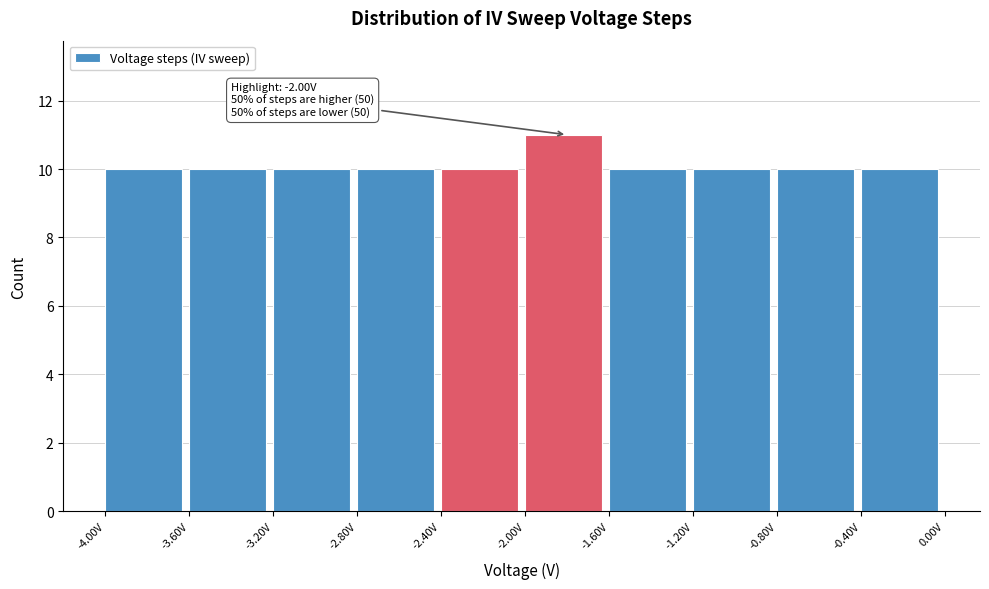

Which range on the x-axis has the tallest bar?

-2.0 to -1.6